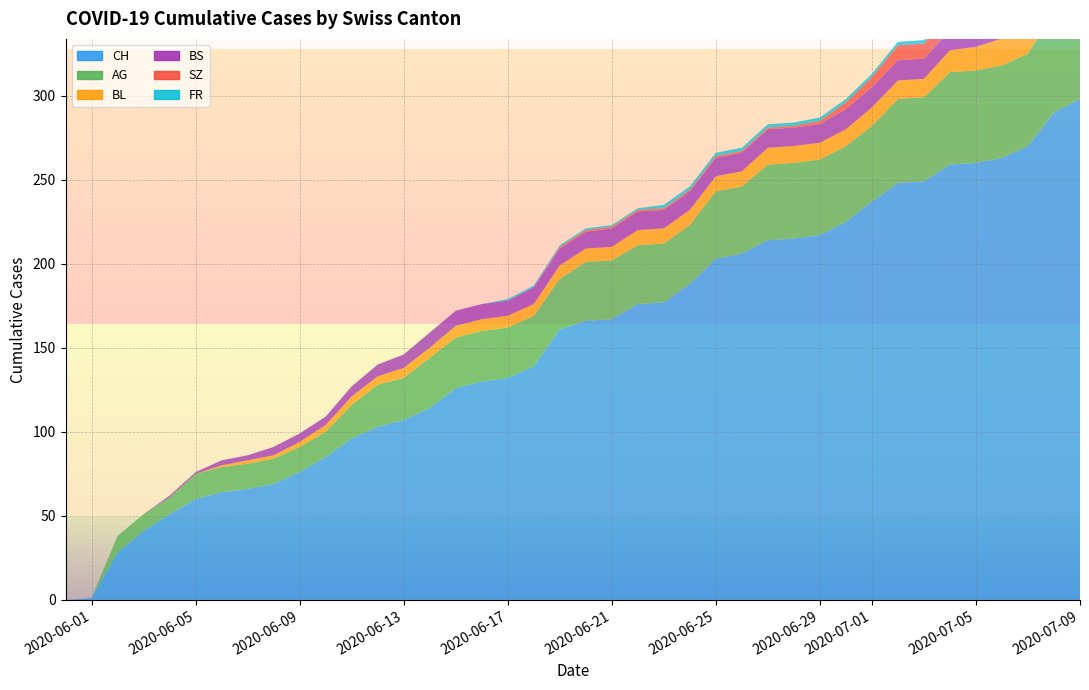

Reading right to left, what are all the values shown in this chart?

CH: 298	290	270	263	260	259	249	248	237	225	217	215	214	206	203	188	177	176	167	166	161	139	132	130	126	114	107	103	96	85	76	69	66	64	60	51	41	28	1	0
AG: 65	60	55	55	55	55	50	50	45	45	45	45	45	40	40	35	35	35	35	35	30	30	30	30	30	30	25	25	20	15	15	15	15	15	15	10	10	10	0	0
BL: 20	19	18	16	14	13	11	11	11	10	10	10	10	9	9	9	9	9	8	8	8	7	7	7	7	6	6	5	5	4	3	2	2	1	0	0	0	0	0	0
BS: 12	12	12	12	12	12	12	12	12	12	11	11	11	11	11	11	11	11	11	10	10	10	9	9	9	9	8	7	6	5	5	5	3	3	1	1	0	0	0	0
SZ: 17	17	9	9	9	9	9	9	6	4	2	1	1	1	1	1	1	1	1	1	1	0	0	0	0	0	0	0	0	0	0	0	0	0	0	0	0	0	0	0
FR: 2	2	2	2	2	2	2	2	2	2	2	2	2	2	2	2	2	1	1	1	1	1	1	0	0	0	0	0	0	0	0	0	0	0	0	0	0	0	0	0